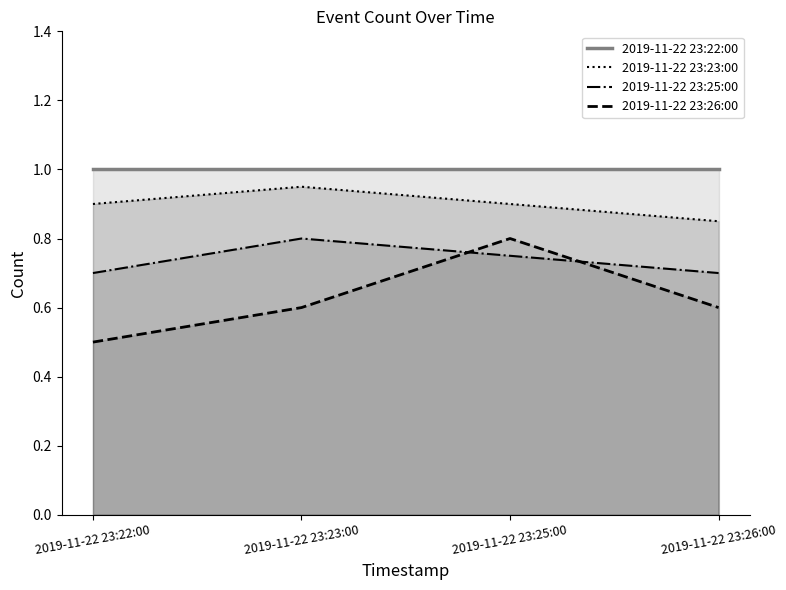

True or false: 2019-11-22 23:25:00 and 2019-11-22 23:22:00 cross at least once.

False